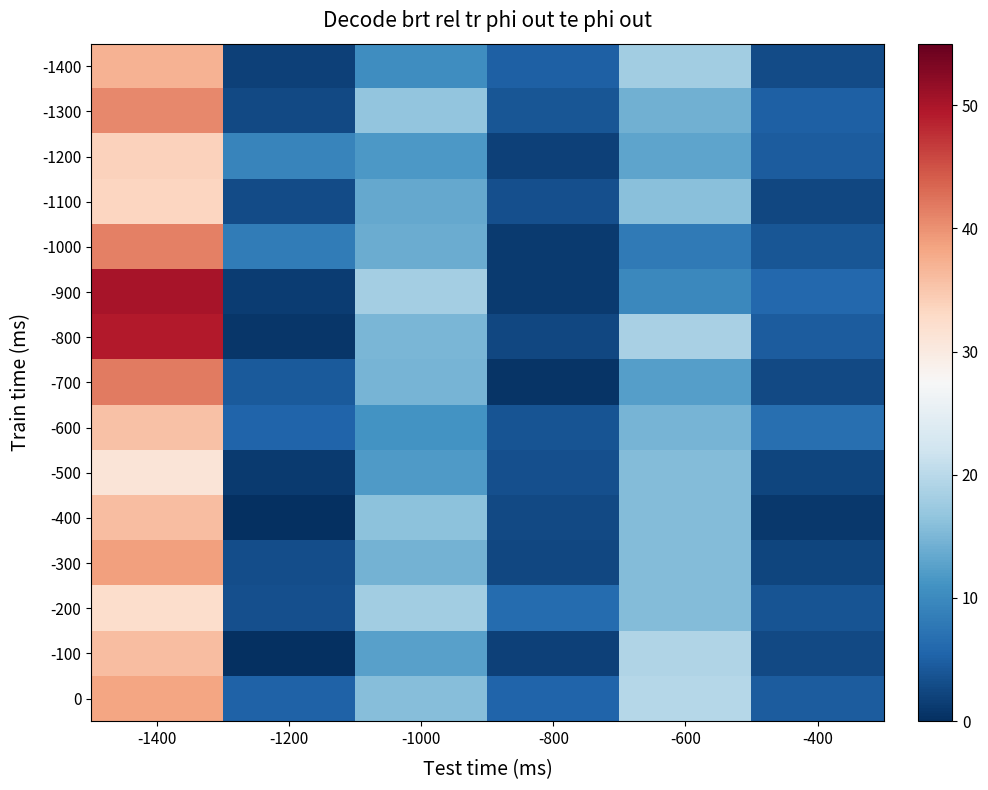

List the series in order of their peak value, lowest first.

-500, -200, -1100, -1200, -600, -400, -100, -1400, 0, -300, -1300, -1000, -700, -800, -900